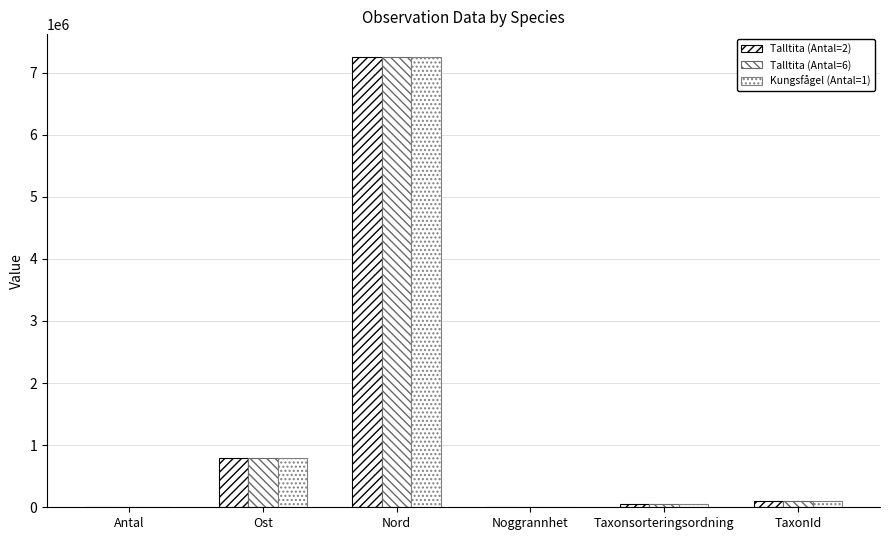

List the labels in order of Kungsfågel (Antal=1) value, largest first.

Nord, Ost, TaxonId, Taxonsorteringsordning, Noggrannhet, Antal